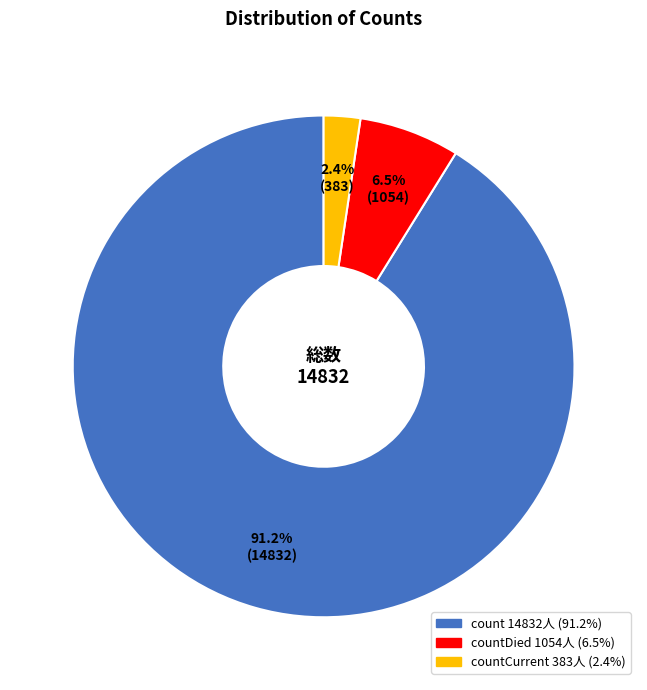

Count the number of slices in the pie.

3